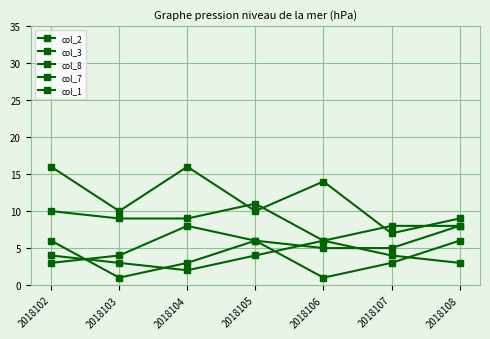

The col_7 series shows 4 at 2018107. True or false?

True